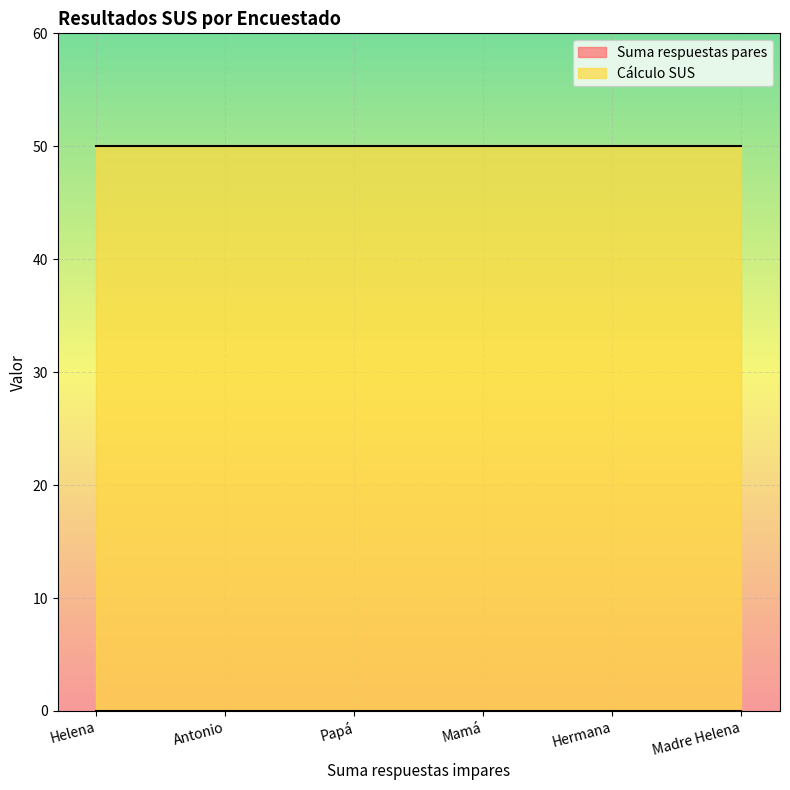

True or false: Cálculo SUS and Suma respuestas pares intersect in this chart.

False